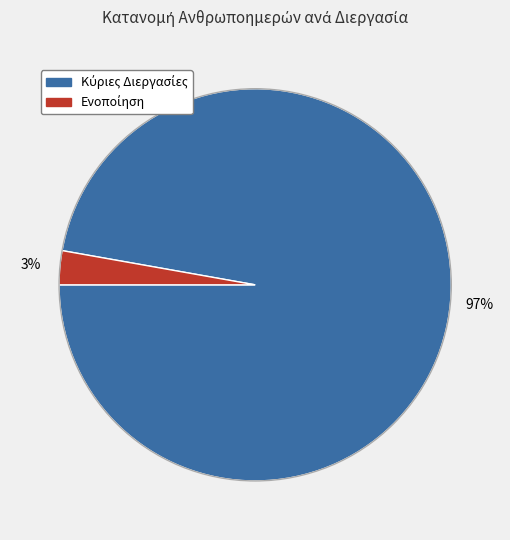

To the nearest percent, what is the average slice percentage?

50%